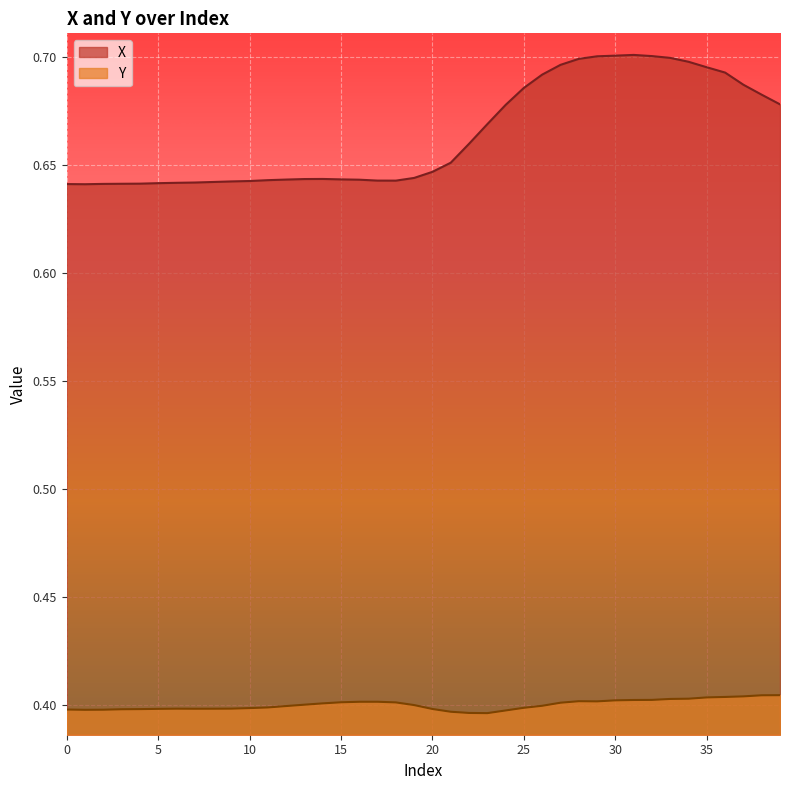

At how many categories does at least one series exceed 0?

40